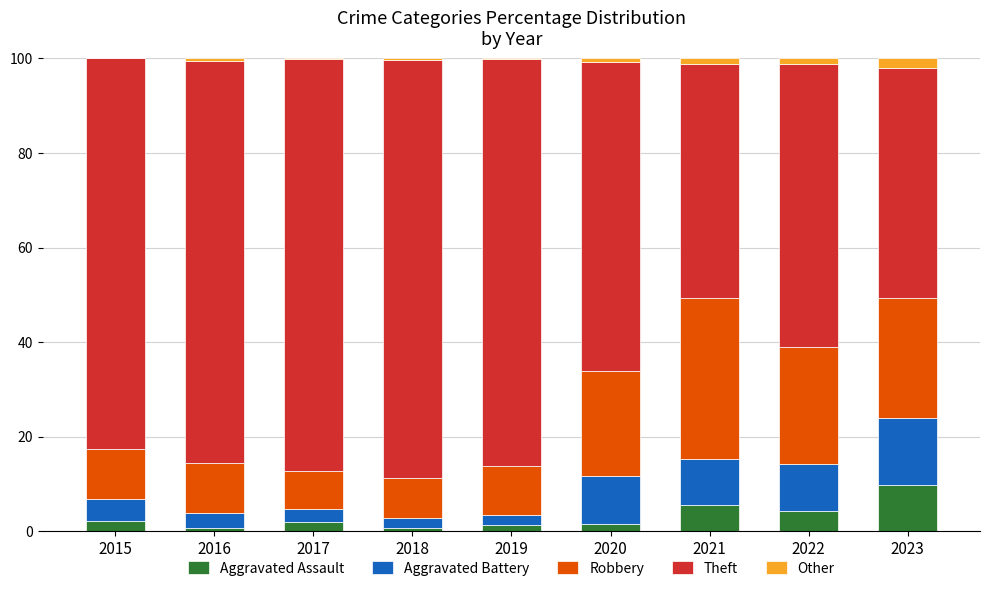

What is the total value across all series at 2015?

100.0